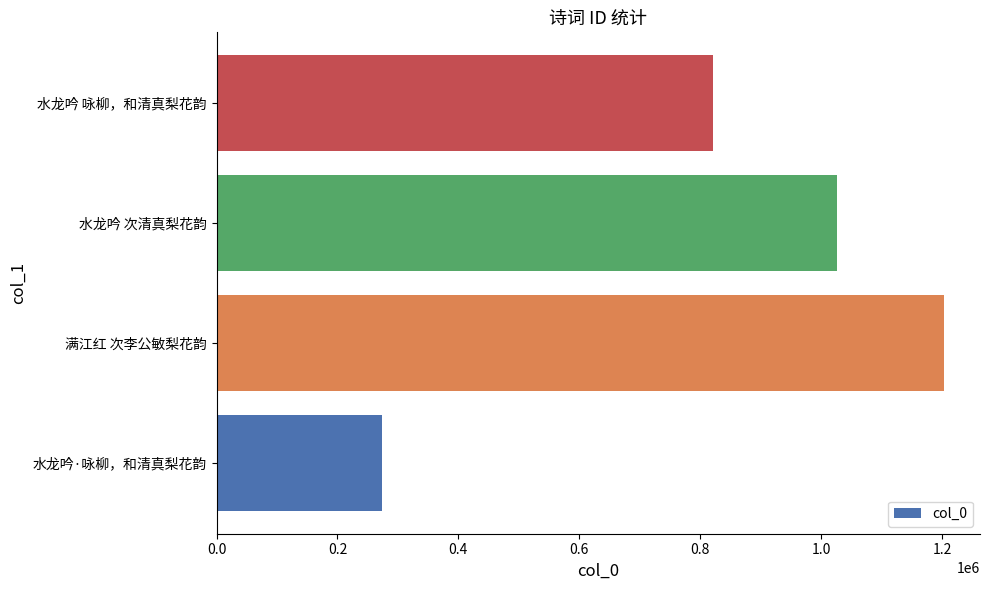

Is it true that the value at 水龙吟 咏柳，和清真梨花韵 is 345168?

False